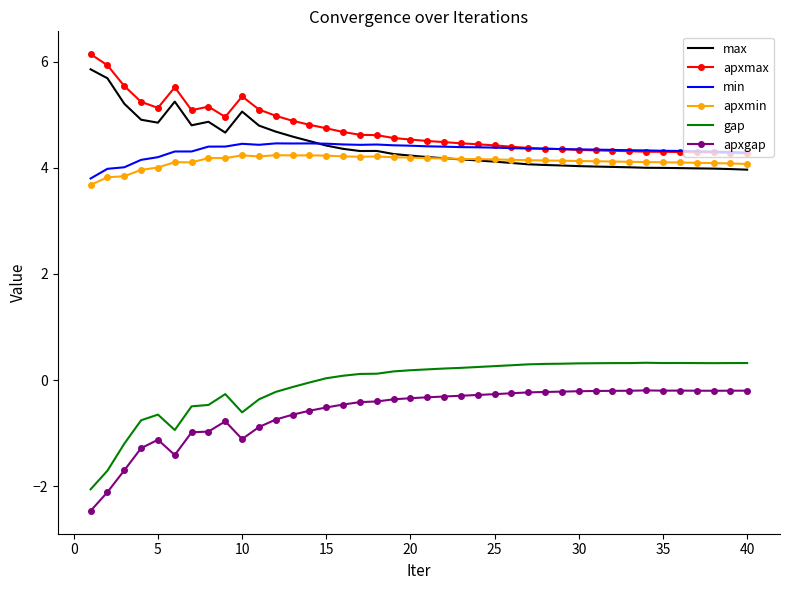

Which series has the largest range (max minus min)?

gap